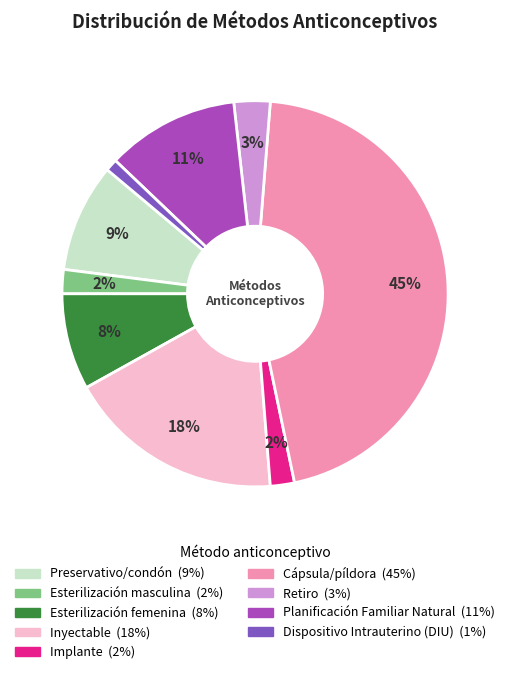

Is there a majority slice in this chart?

No